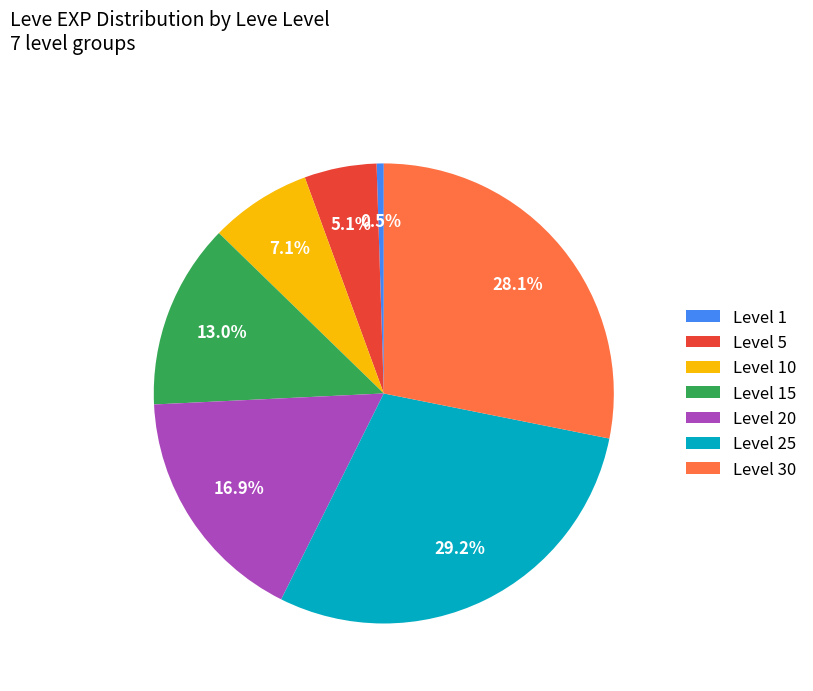

Which category has the smallest portion of the pie?

Level 1